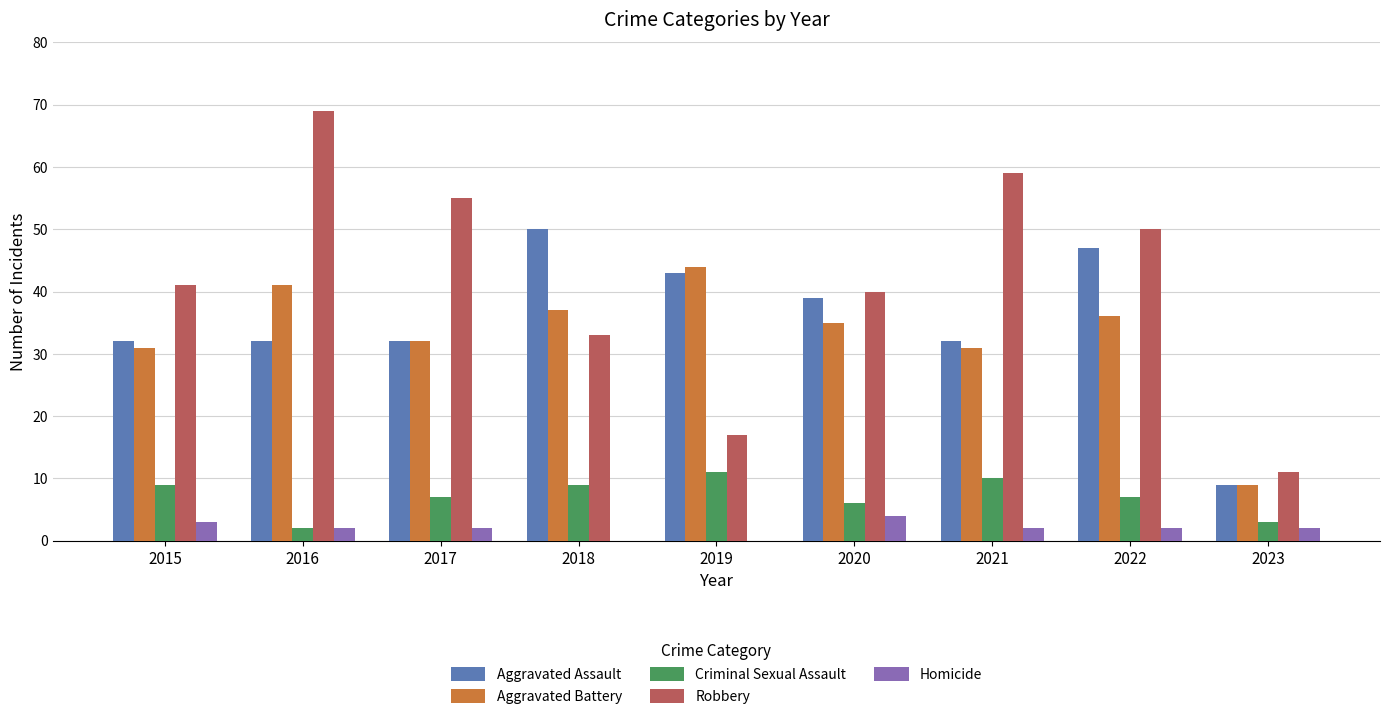

What is the sum of all Criminal Sexual Assault values?

64